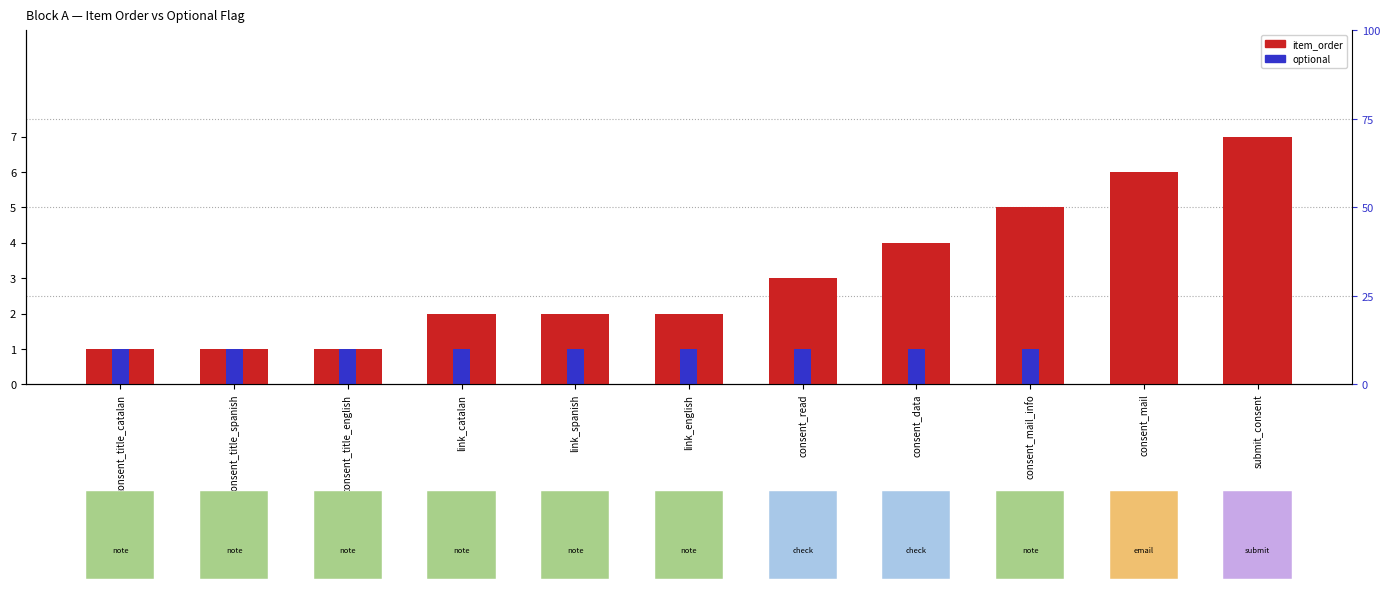

What position from the right is consent_title_spanish?

10